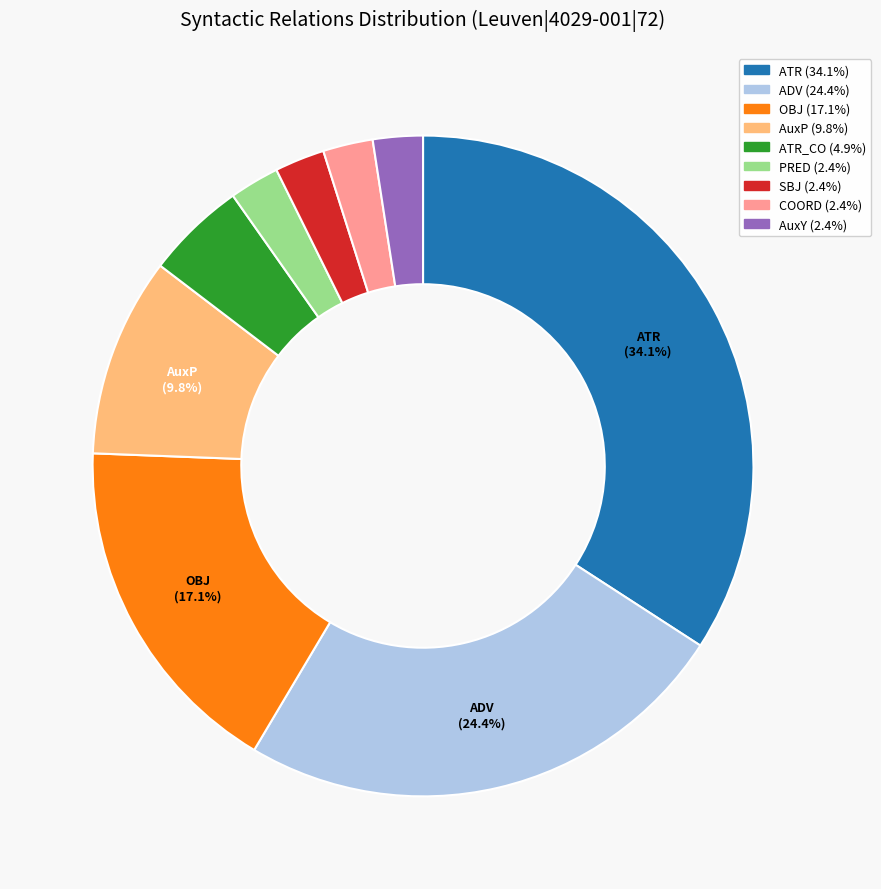

Does any single category account for the majority?

No